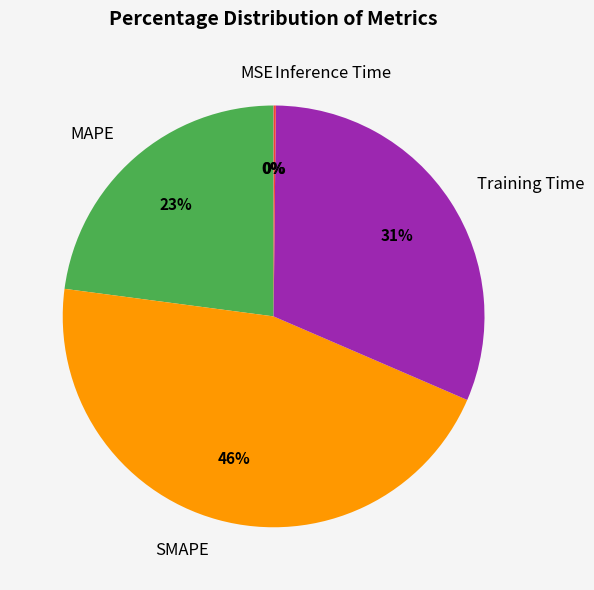

True or false: SMAPE accounts for 32% of the total.

False